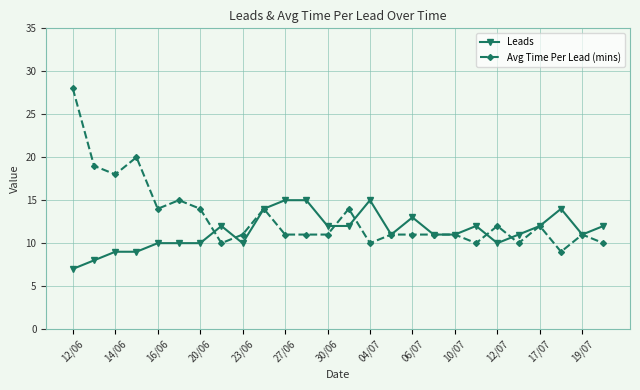

At how many categories does at least one series exceed 17?

4